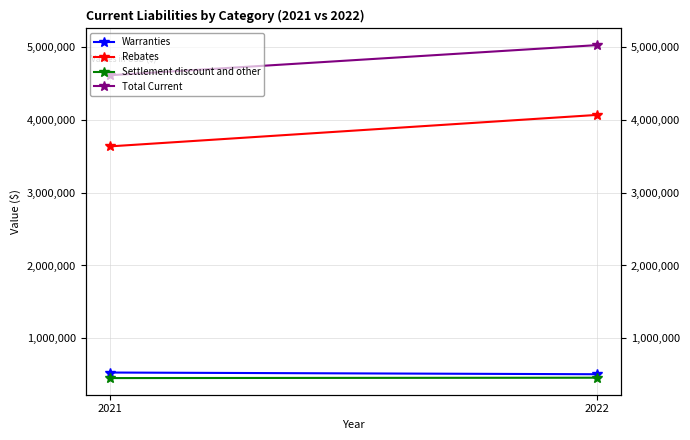

Read the Rebates value at 2021.

3638795